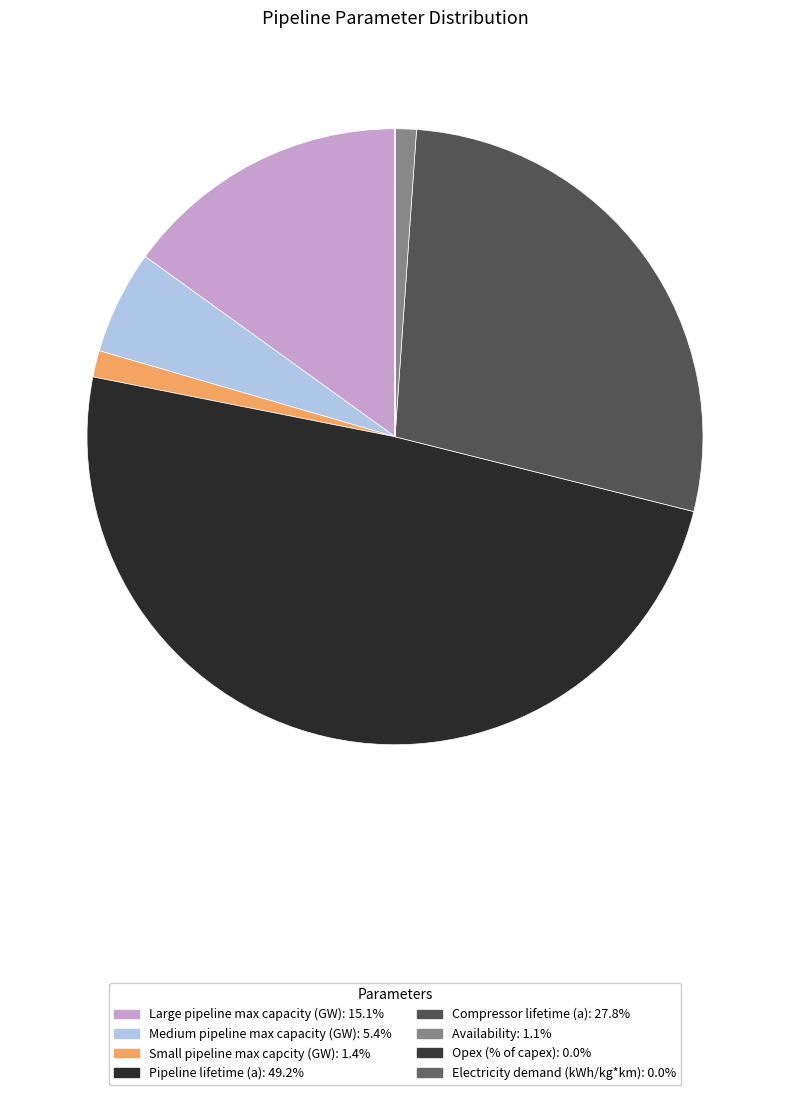

Is it true that Medium pipeline max capacity (GW) is 5% of the pie?

True